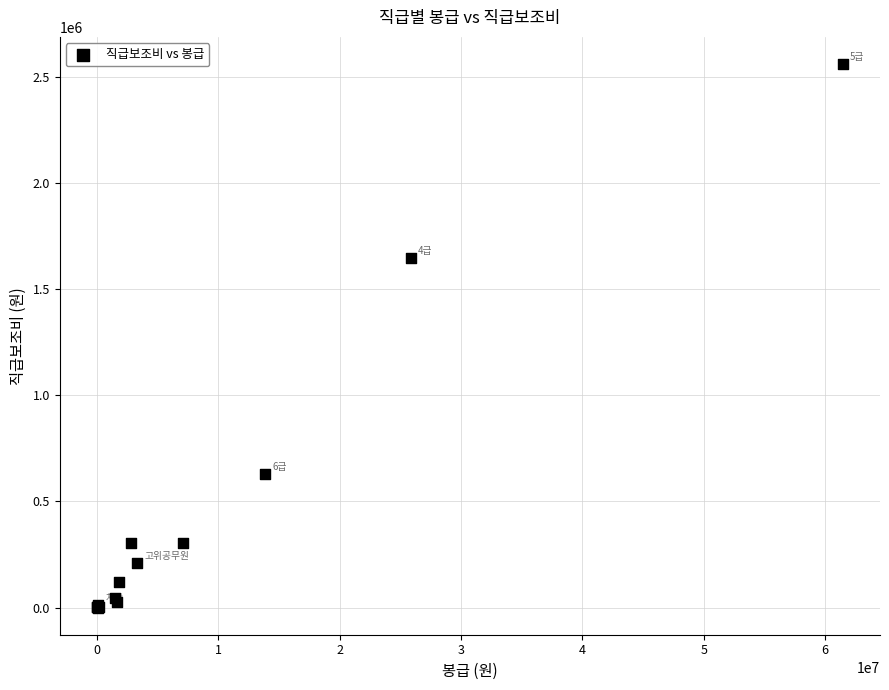

What Y value in the scatter plot is closest to 1280250?

1645400